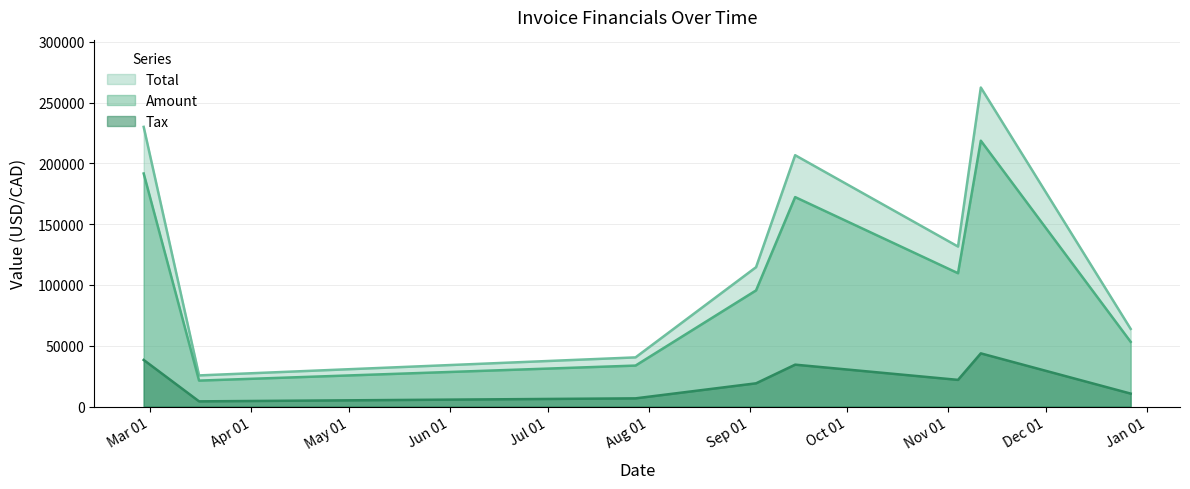

True or false: Tax and Total cross at least once.

False